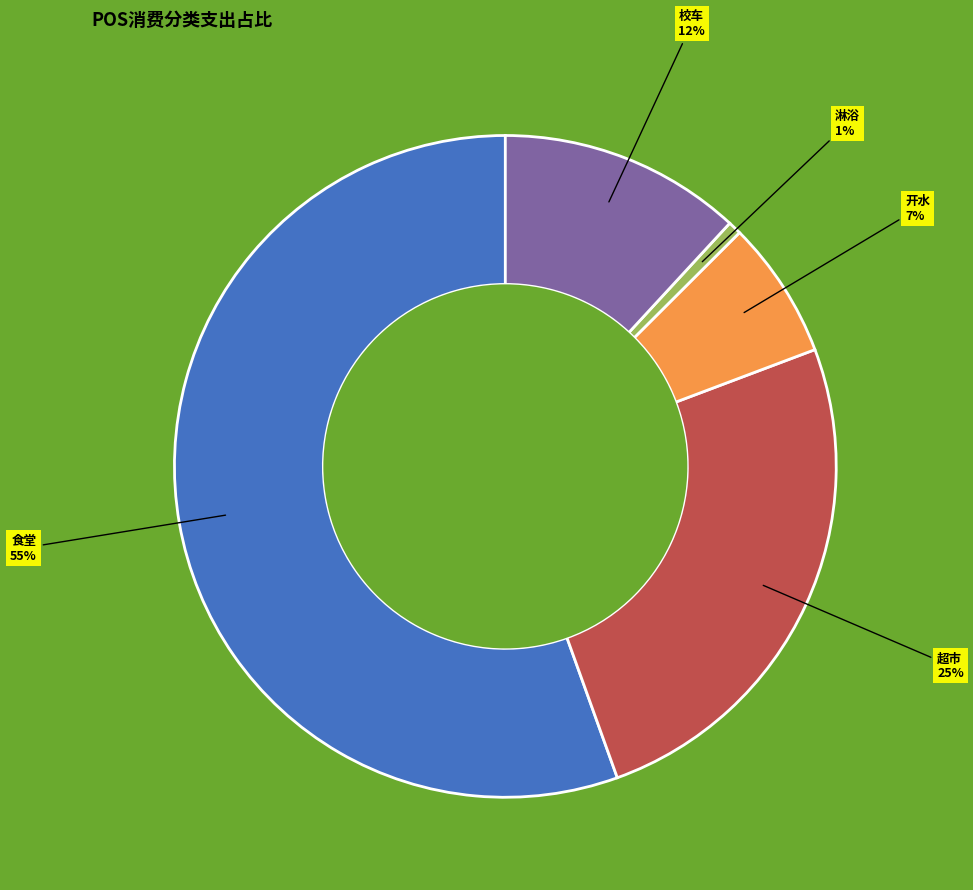

Is there any slice that represents more than half of the pie?

Yes